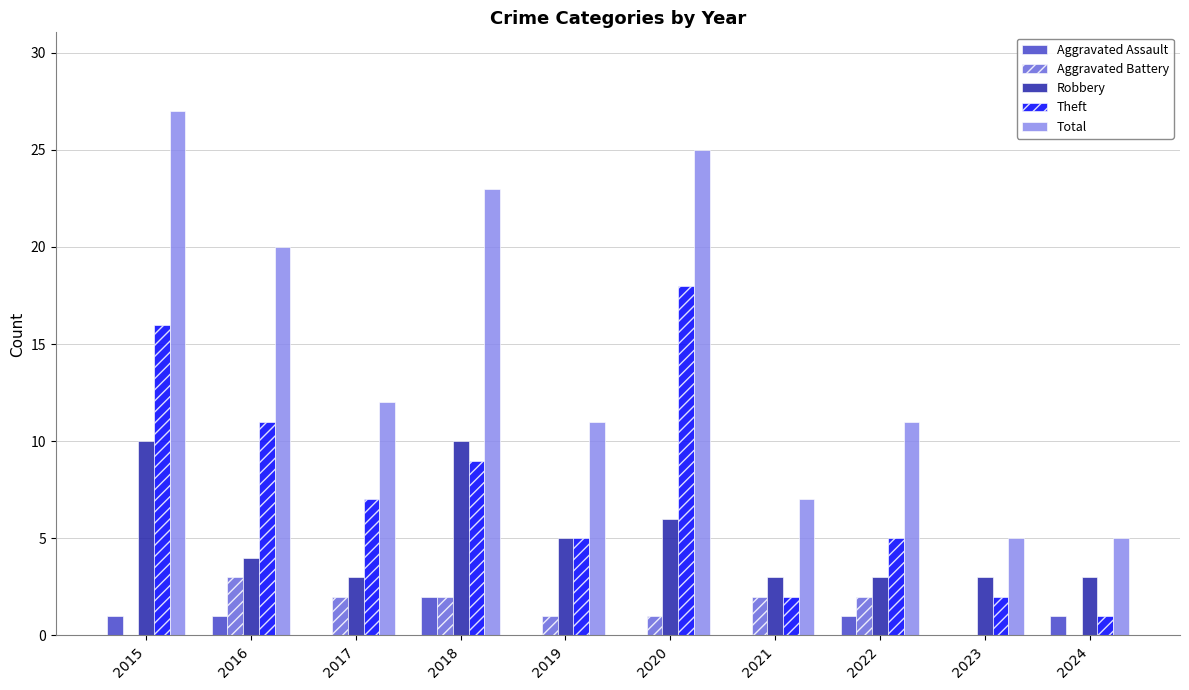

True or false: Theft has a value of 11 at 2016.

True